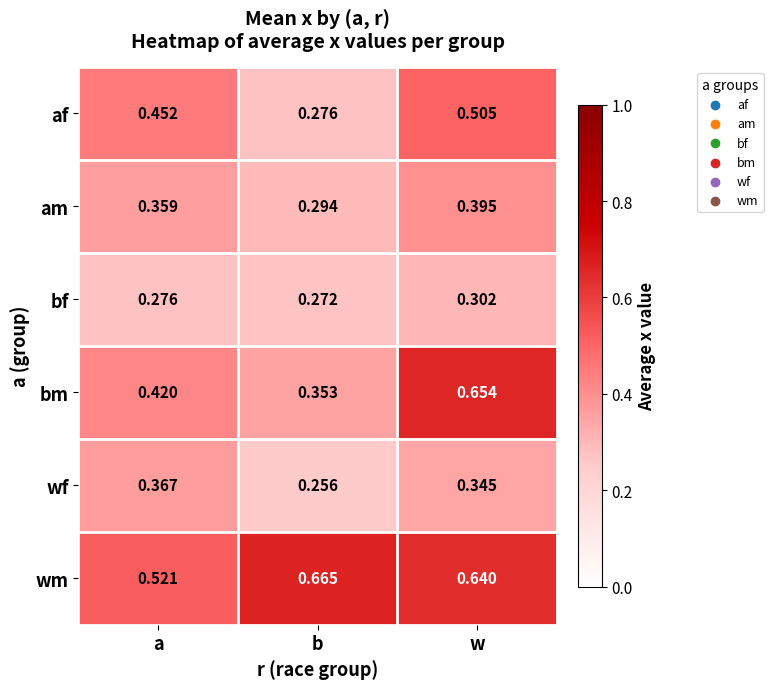

Which category has the highest value across all series?

b